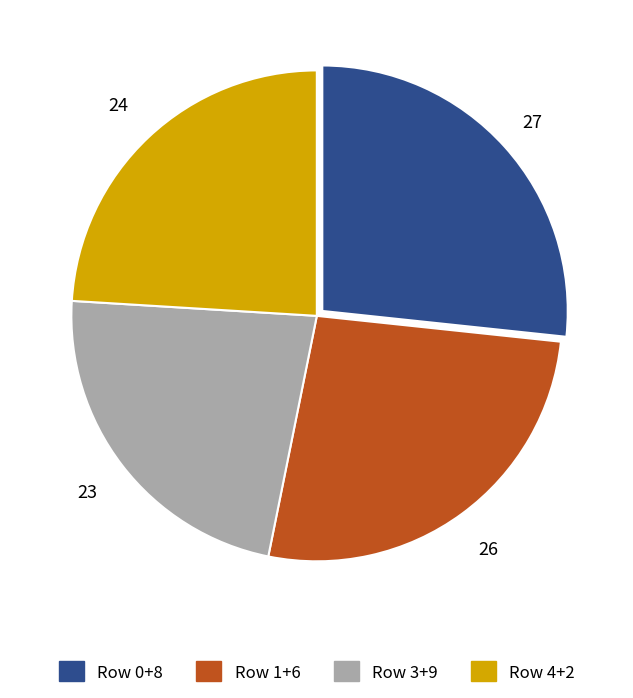

Is there a majority slice in this chart?

No